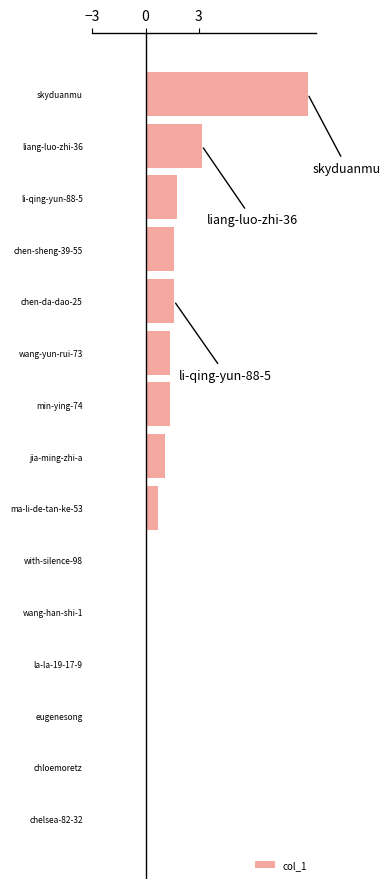

Which label corresponds to the largest value in the chart?

skyduanmu